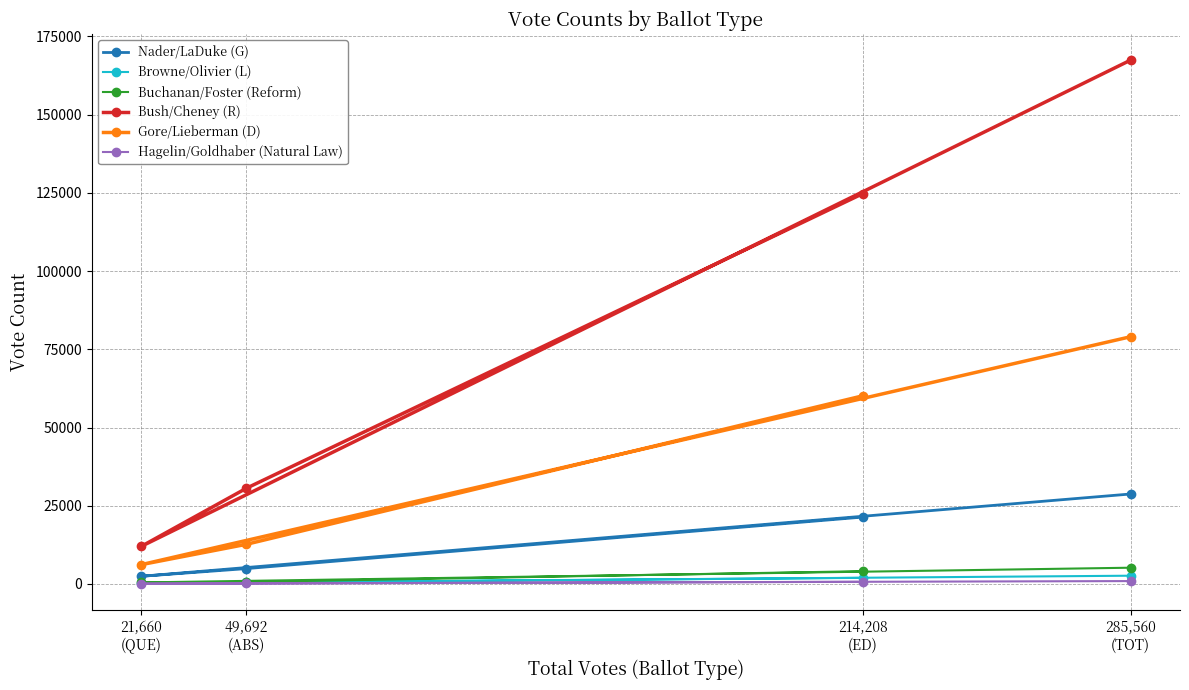

What is the label of the 3rd point from the right?

49,692
(ABS)